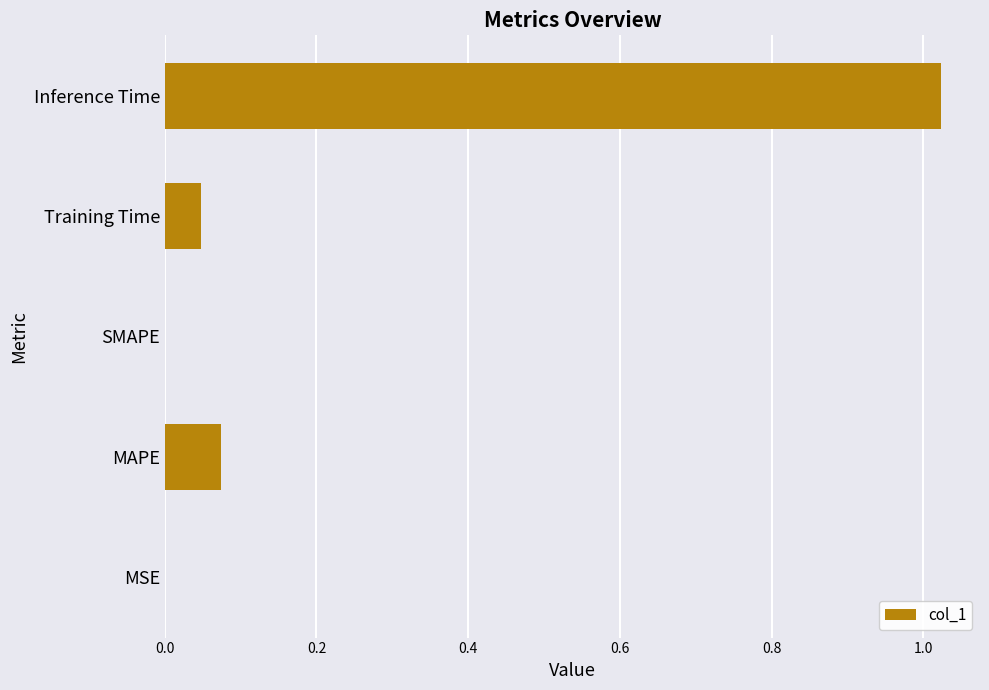

How many categories are shown in the chart?

5